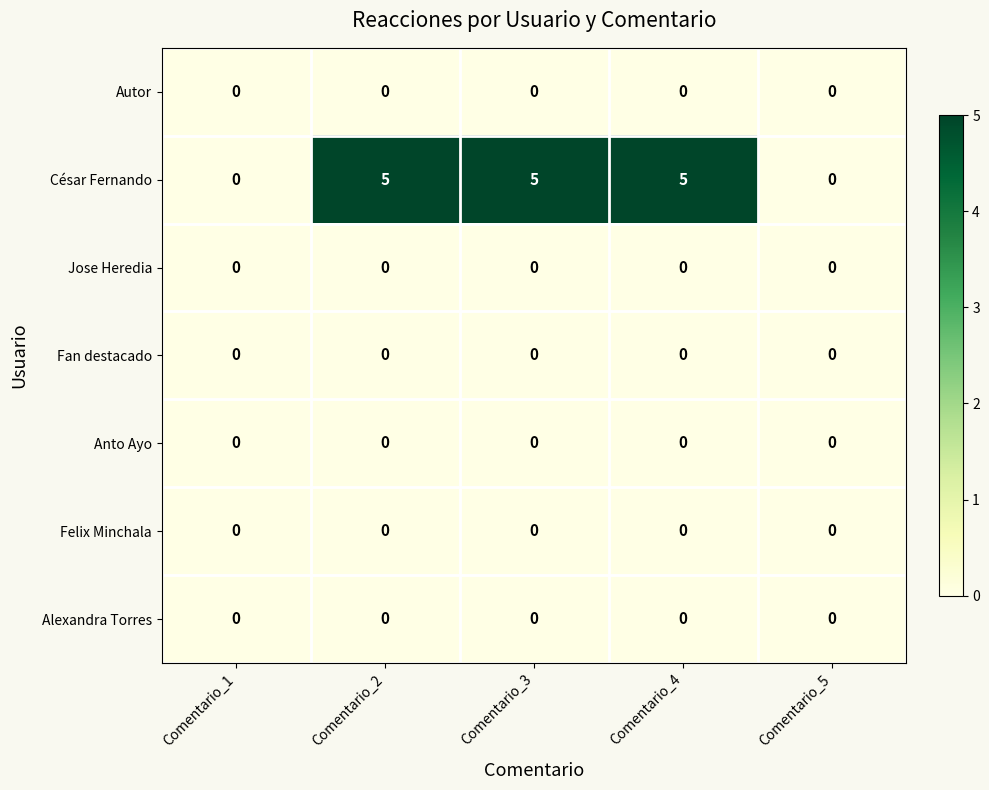

Which series has the largest total across all categories?

César Fernando